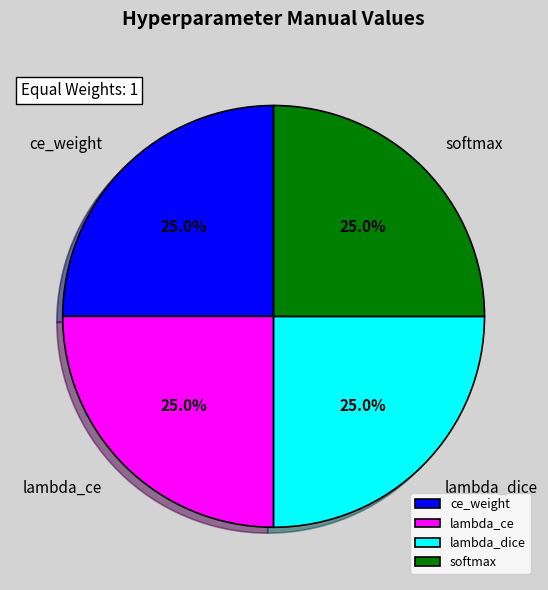

Combined, what portion of the pie is softmax and ce_weight?

50.0%